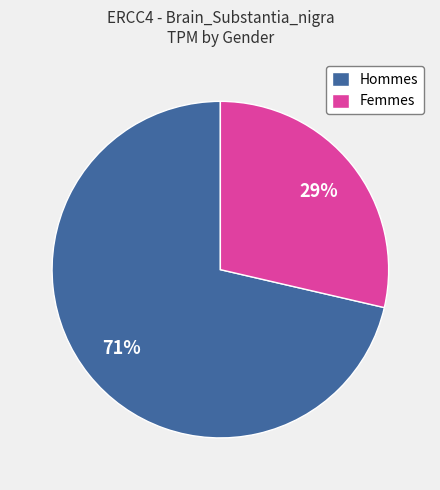

Is there a majority slice in this chart?

Yes